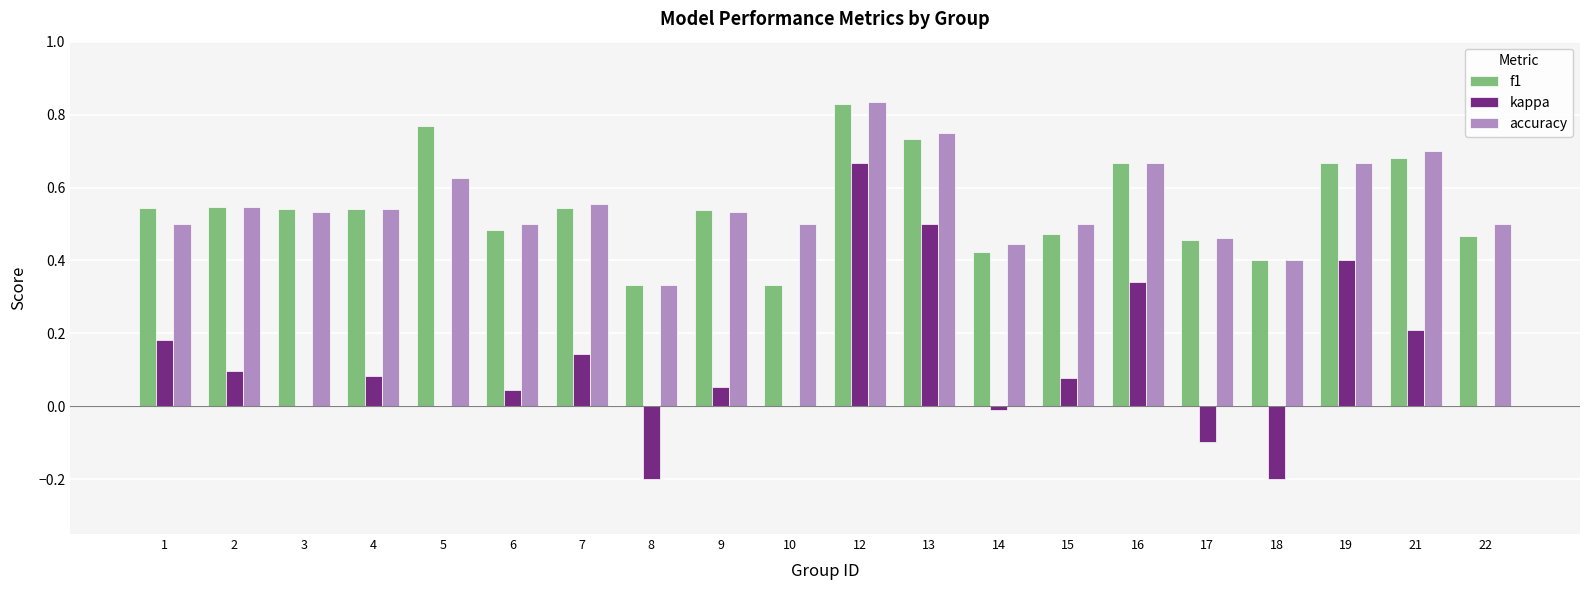

Is it true that accuracy equals 0.7 at 7?

False